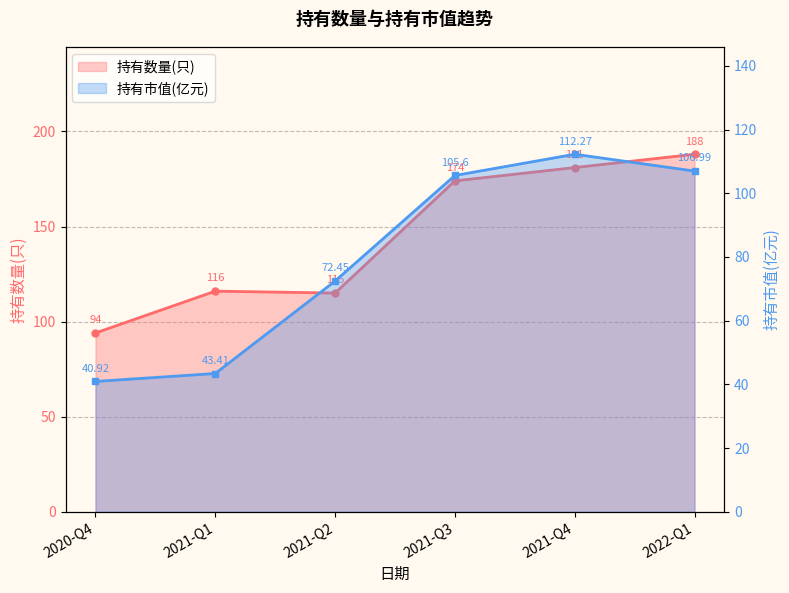

What is the sum of all values?

868